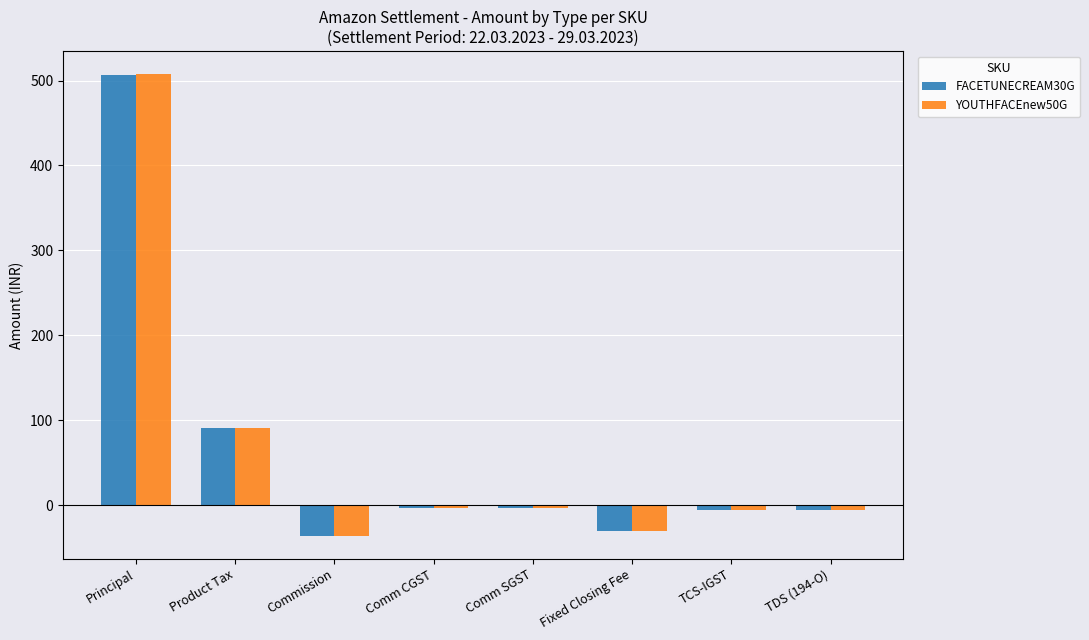

The value of FACETUNECREAM30G at Commission is -35.9. True or false?

True